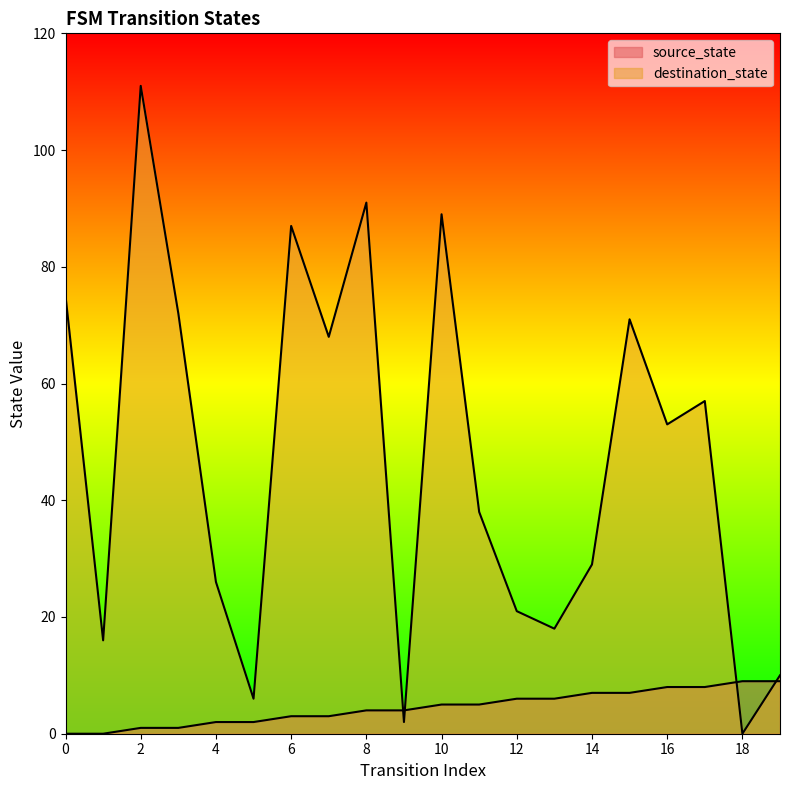

What is the difference between the destination_state values at 8 and 0?

16